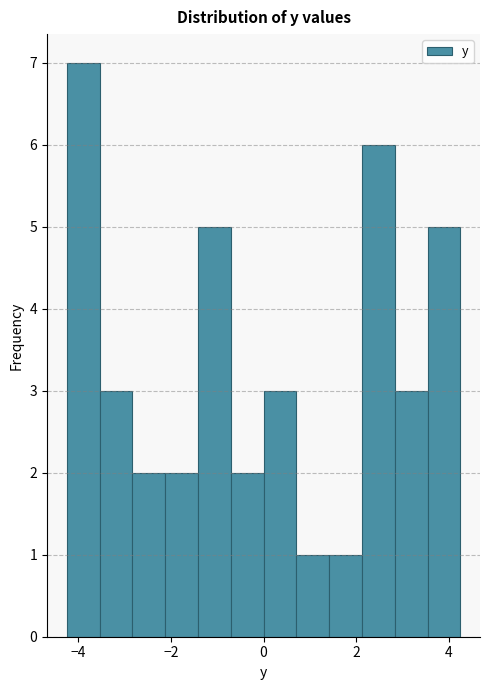

Read against the x-axis, roughly where is the centre of the tallest bar?

-3.8